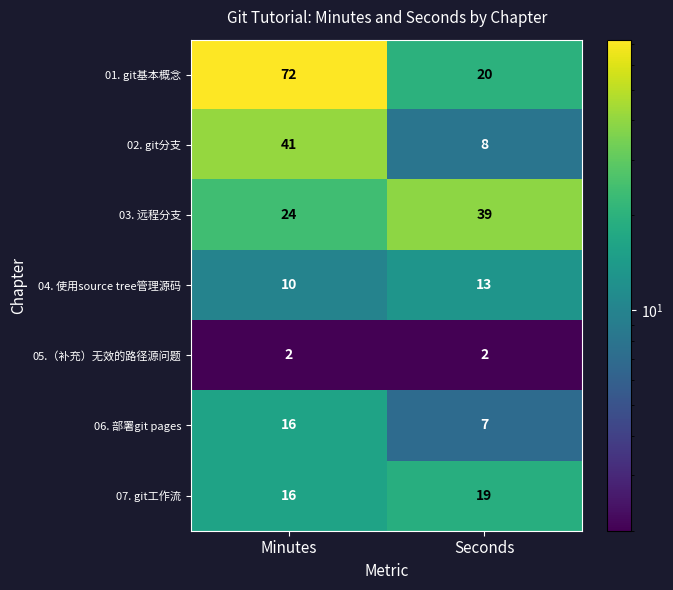

Which category has the highest value across all series?

Minutes